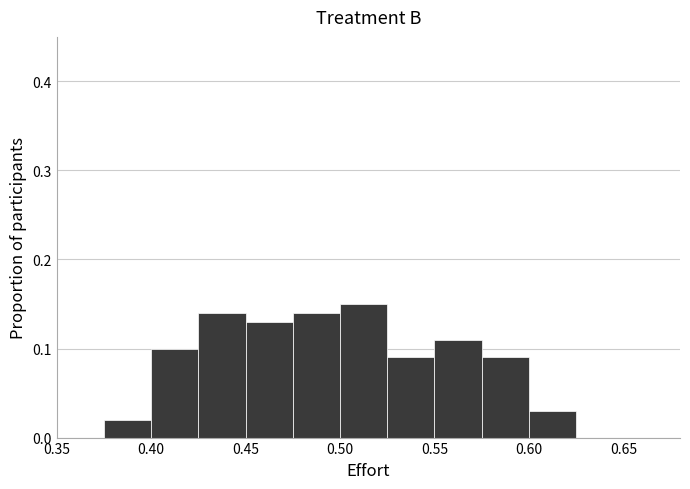

Reading left to right, transcribe this chart: for each bar, give the range it covers on the x-axis and its height. The values are not printed on the chart, so give them approximately, as read against the axis.

0.350 to 0.375: 0
0.375 to 0.400: 0.02
0.400 to 0.425: 0.10
0.425 to 0.450: 0.14
0.450 to 0.475: 0.13
0.475 to 0.500: 0.14
0.500 to 0.525: 0.15
0.525 to 0.550: 0.09
0.550 to 0.575: 0.11
0.575 to 0.600: 0.09
0.600 to 0.625: 0.03
0.625 to 0.650: 0